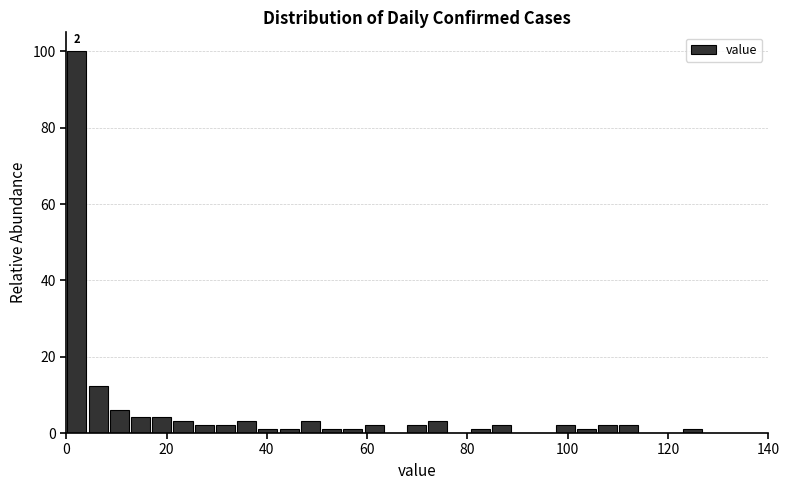

Around what value on the x-axis is the tallest bar? Give the approximate position of its centre, as read against the axis.

2